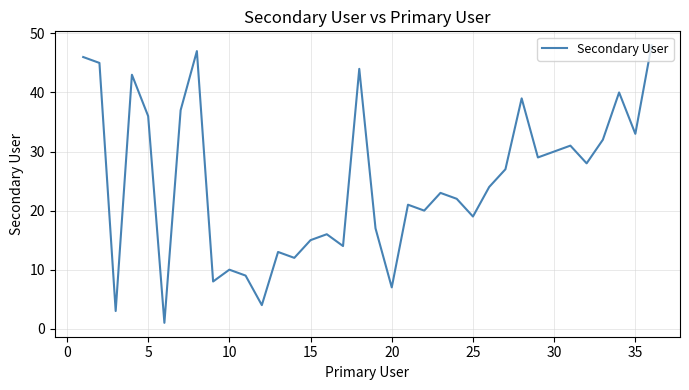

What is the greatest value displayed?

48